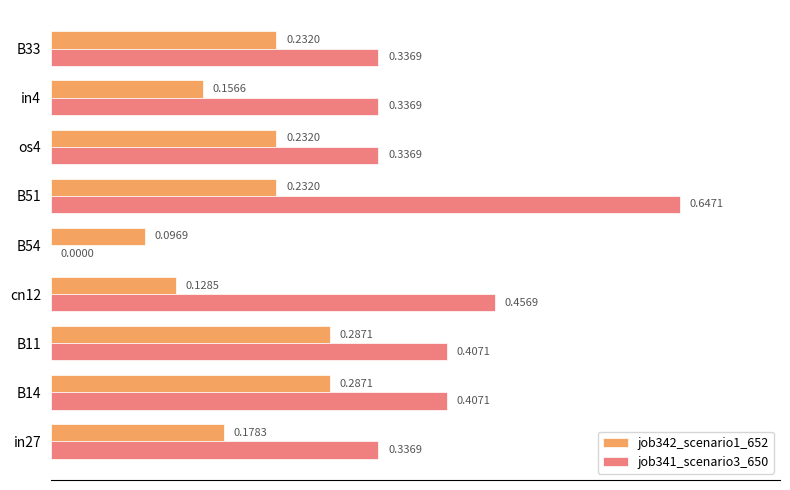

What are all the series names shown in the legend?

job342_scenario1_652, job341_scenario3_650